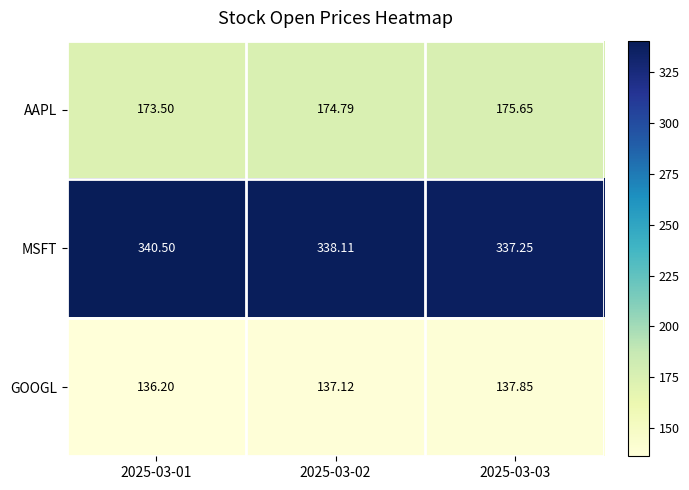

How many data points does each series have?

3